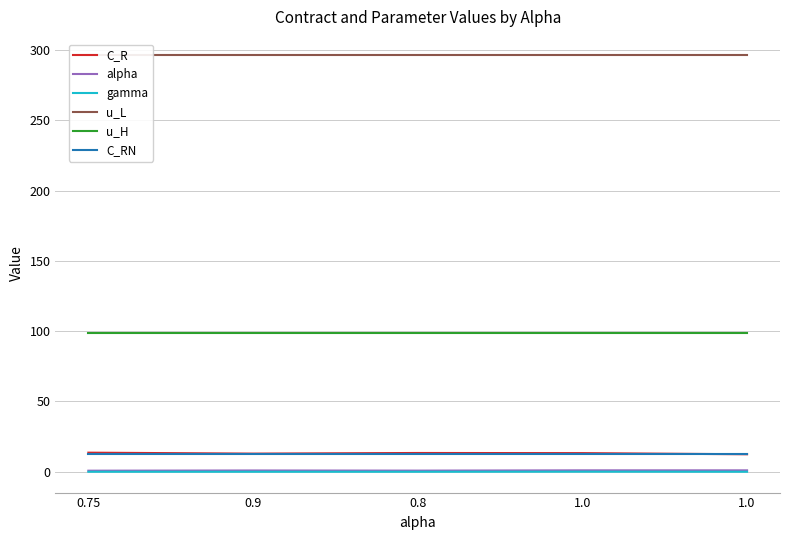

What is the label of the 2nd point from the left?

0.9